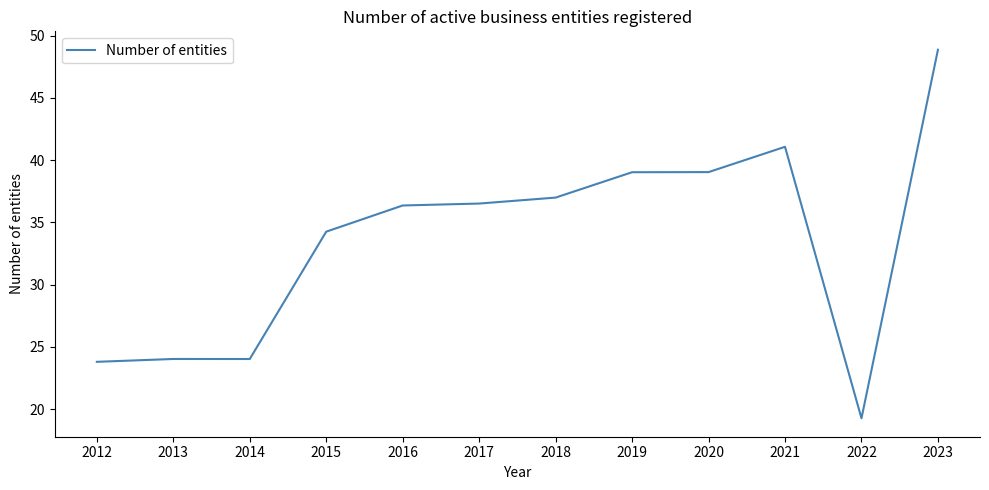

True or false: the data has more than 0 interior local peaks.

True